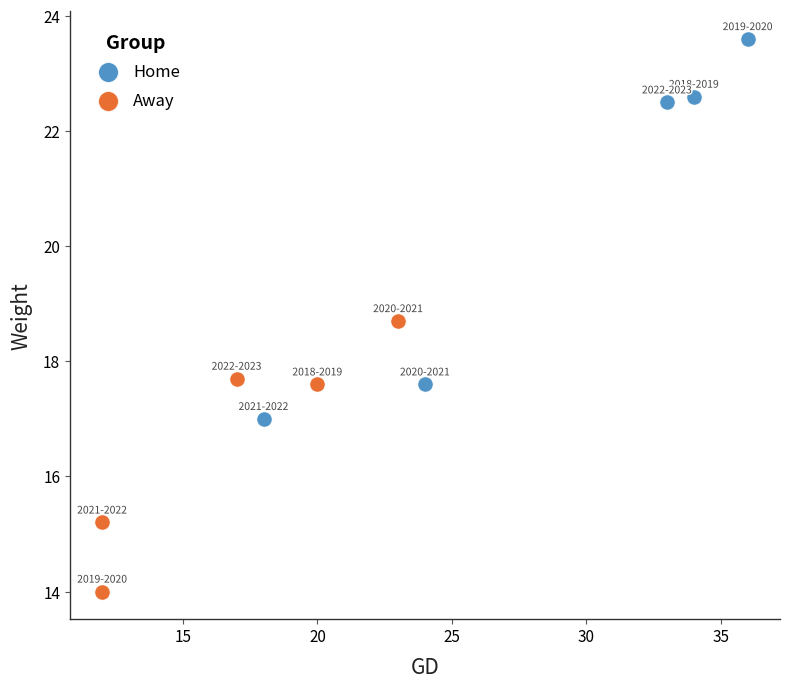

Which series reaches the maximum Y coordinate?

Home